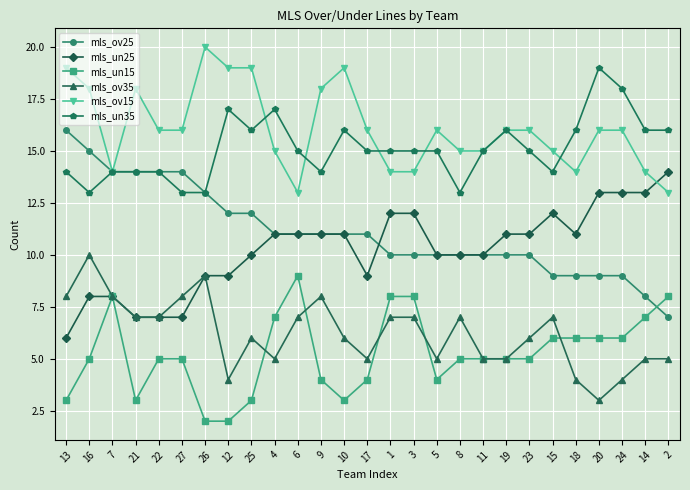

How many distinct data groups are displayed?

6